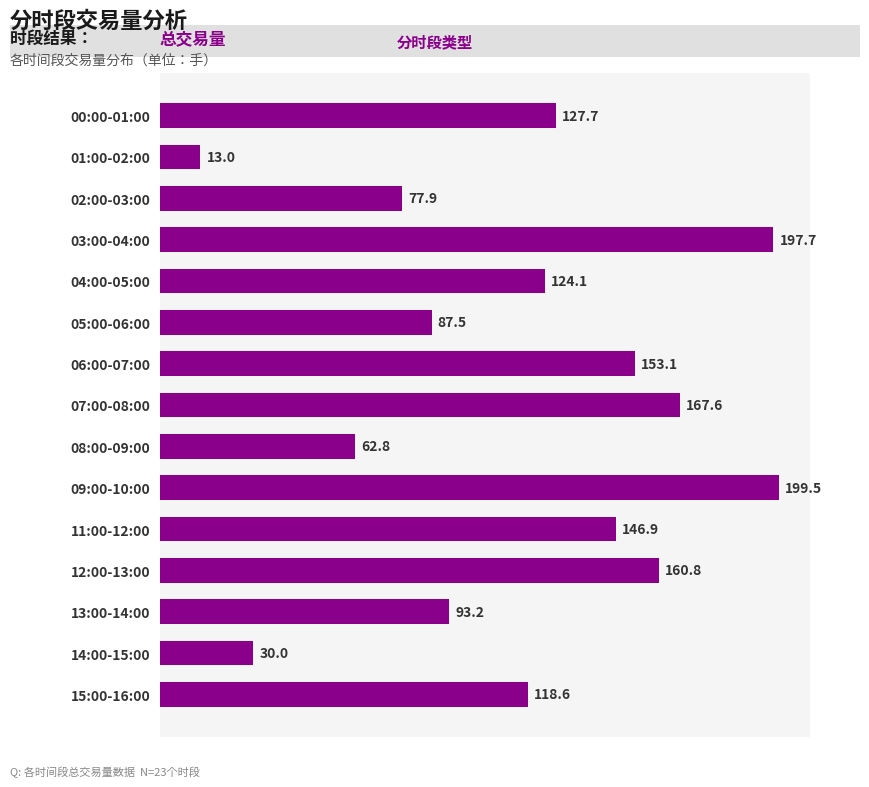

List the labels in order of value, smallest first.

01:00-02:00, 14:00-15:00, 08:00-09:00, 02:00-03:00, 05:00-06:00, 13:00-14:00, 15:00-16:00, 04:00-05:00, 00:00-01:00, 11:00-12:00, 06:00-07:00, 12:00-13:00, 07:00-08:00, 03:00-04:00, 09:00-10:00